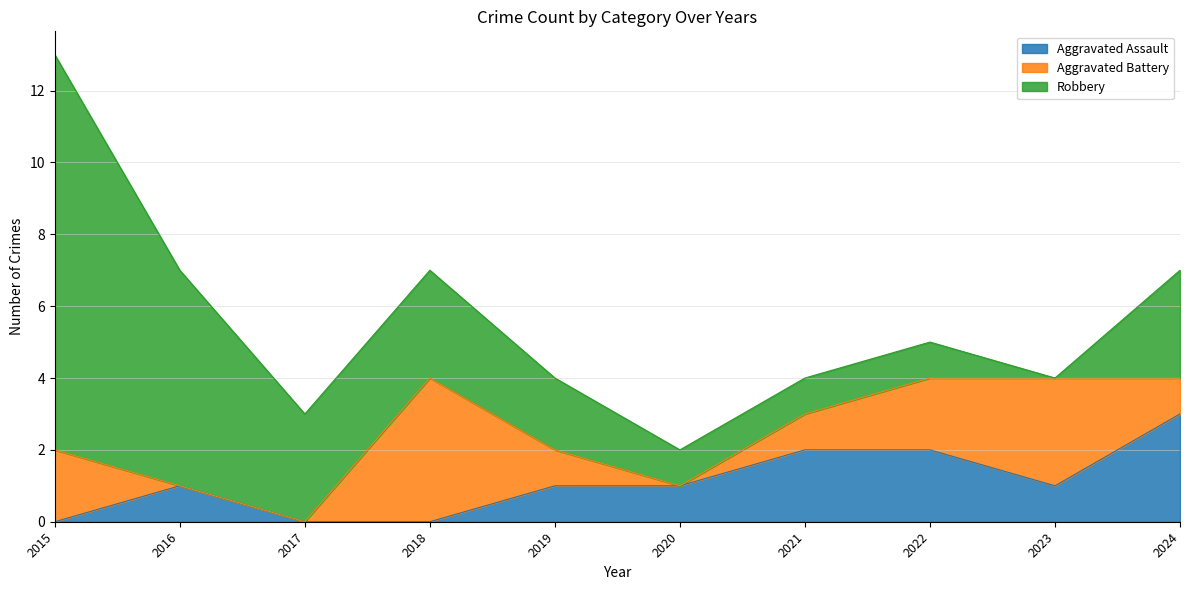

Is the value of Robbery at 2024 greater than the value of Aggravated Battery at 2022?

Yes